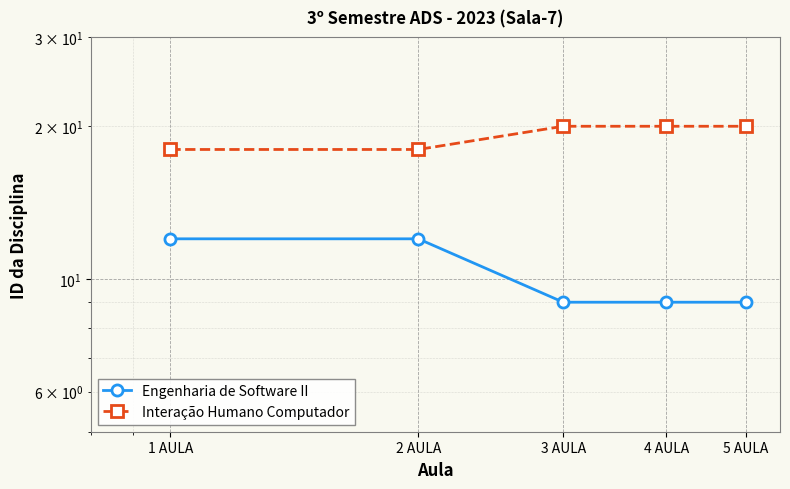

Which series changed the most between 3 AULA and 4 AULA?

Engenharia de Software II